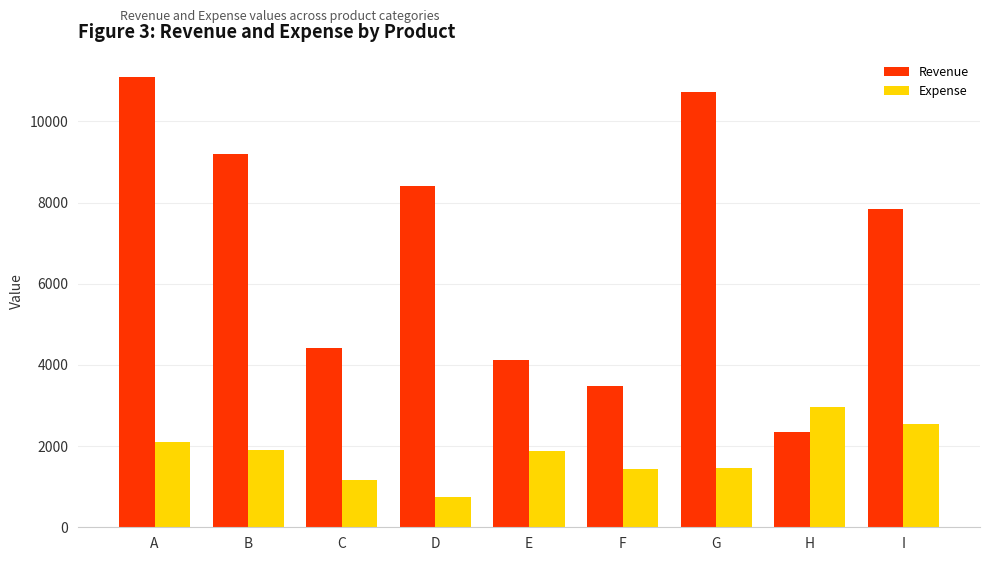

Is it true that Expense equals 1294 at I?

False